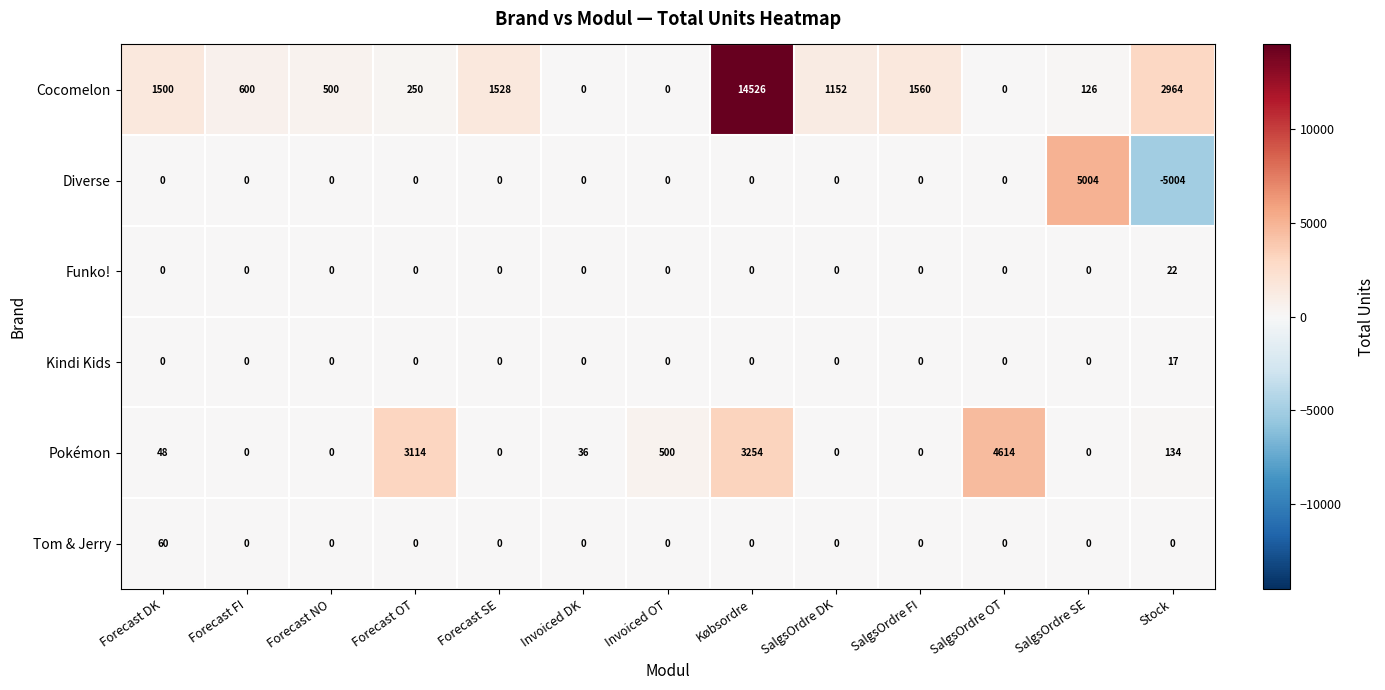

What is the minimum value for Diverse?

-5004